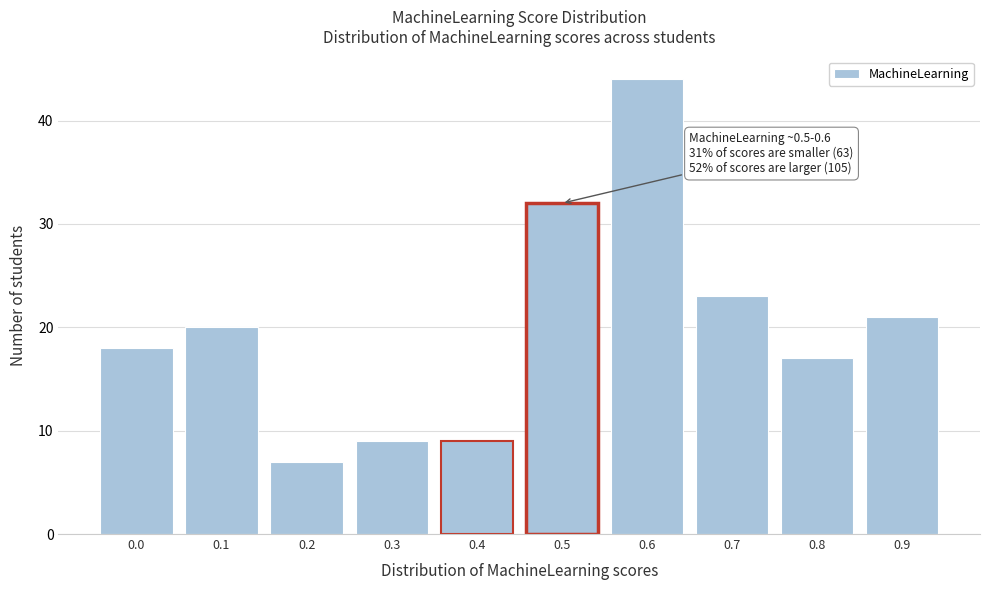

Reading left to right, transcribe all the data shown in this chart.

0.0=18	0.1=20	0.2=7	0.3=9	0.4=9	0.5=32	0.6=44	0.7=23	0.8=17	0.9=21